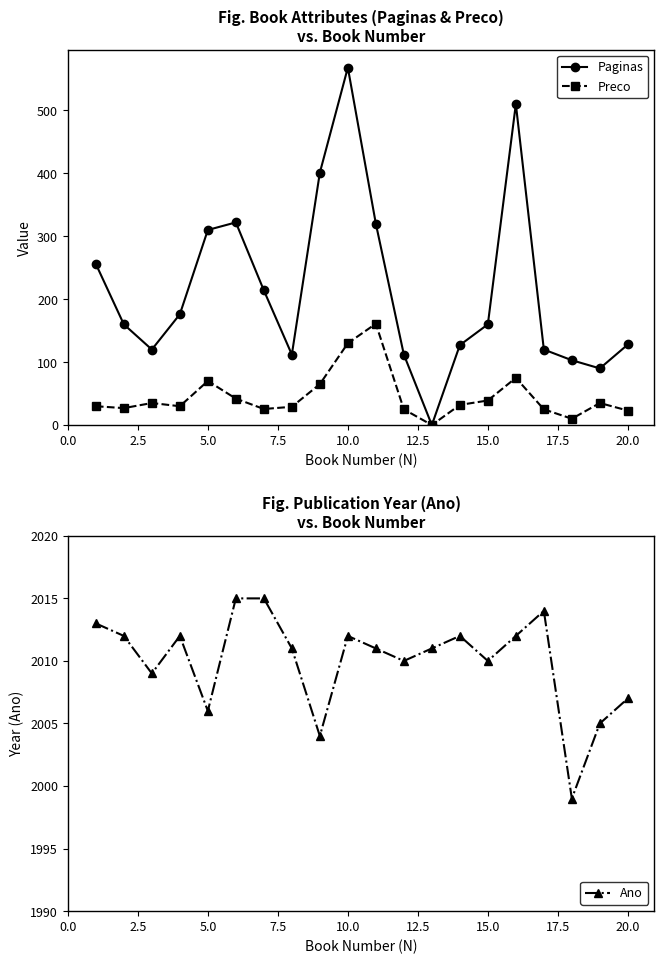

What is the maximum value for Preco?

161.0